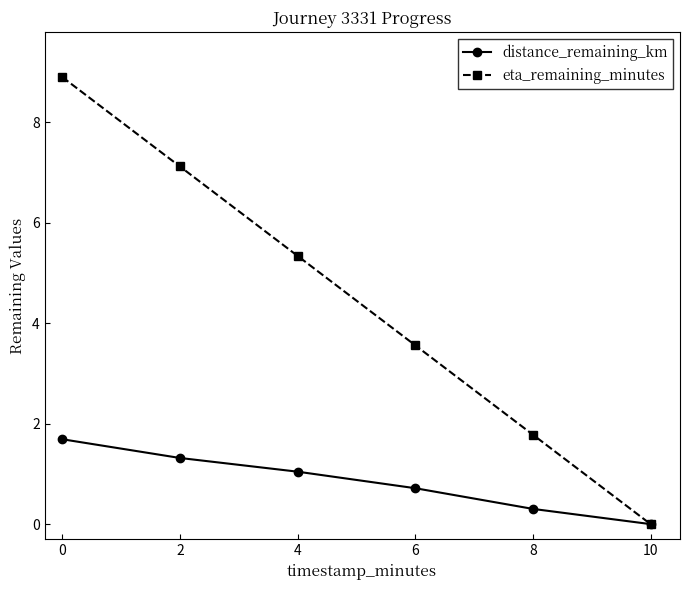

At how many categories does at least one series exceed 5?

3